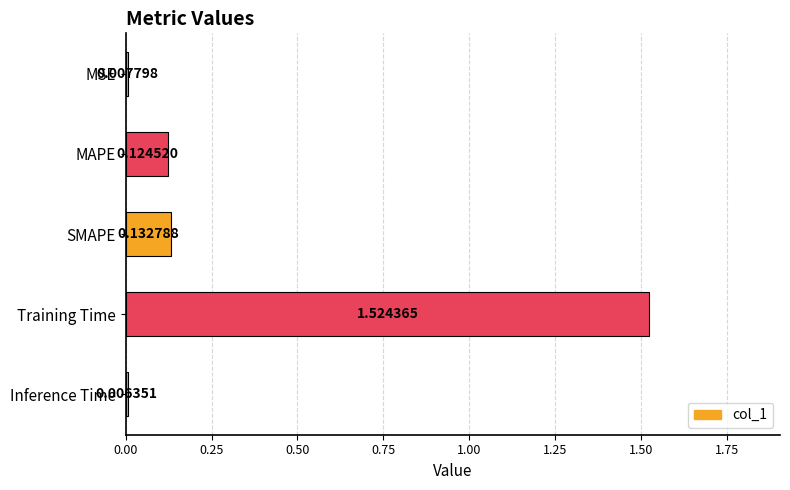

What is the average value?

0.4